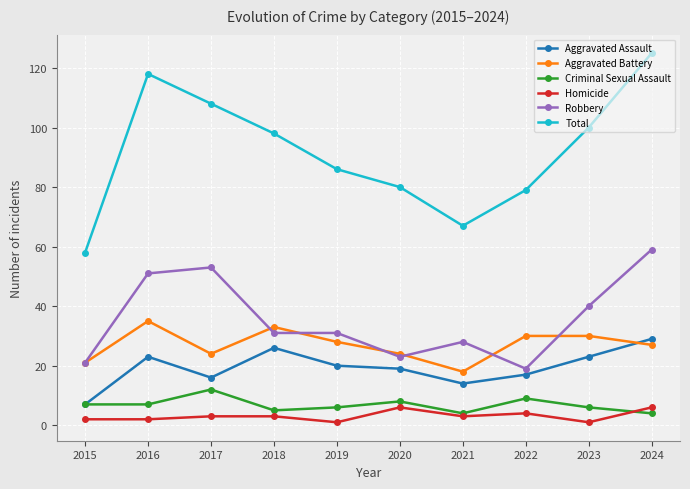

Is this an area chart (filled region under the line)?

No